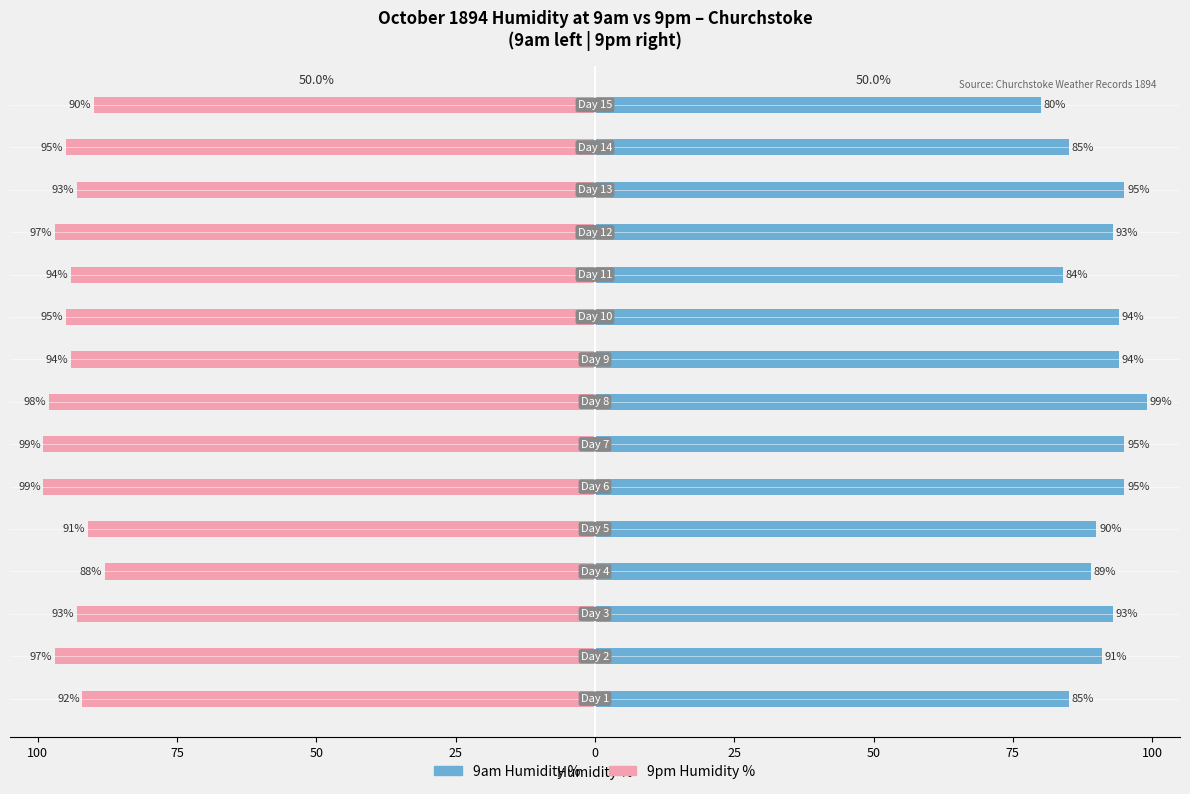

How many categories are shown in the chart?

15